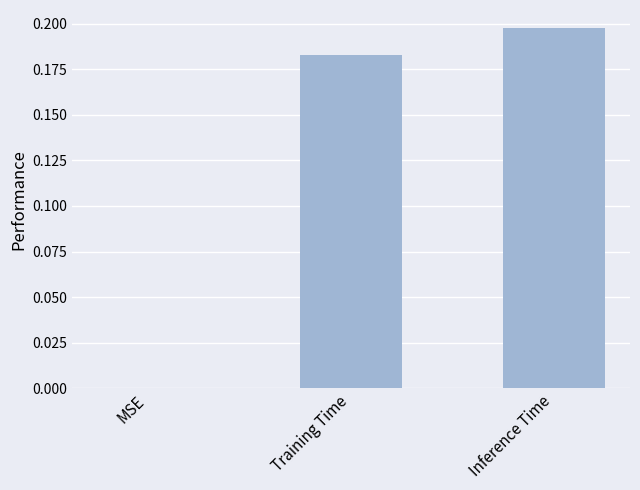

What is the sum of all values?

0.4